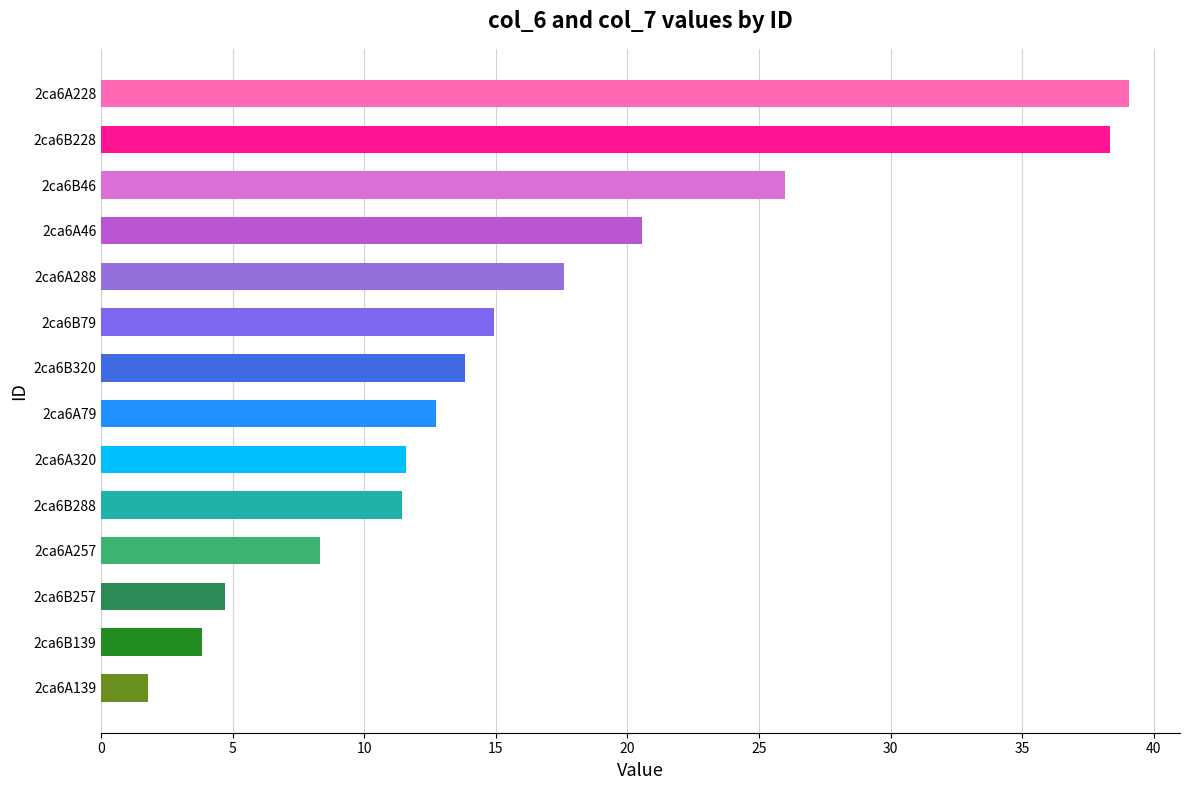

What is the value of the 3rd bar from the top?

26.0